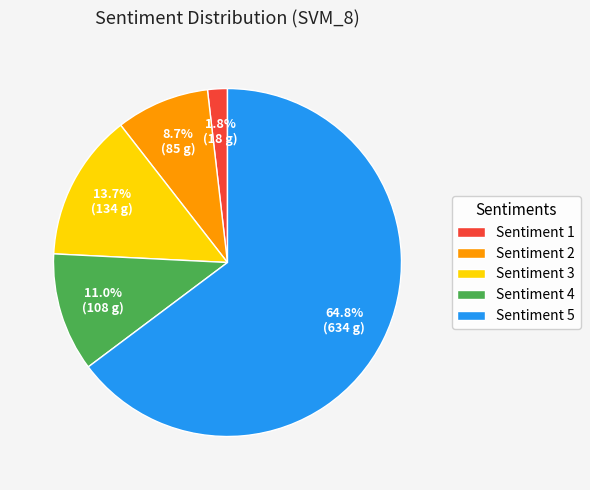

Is there any slice that represents more than half of the pie?

Yes